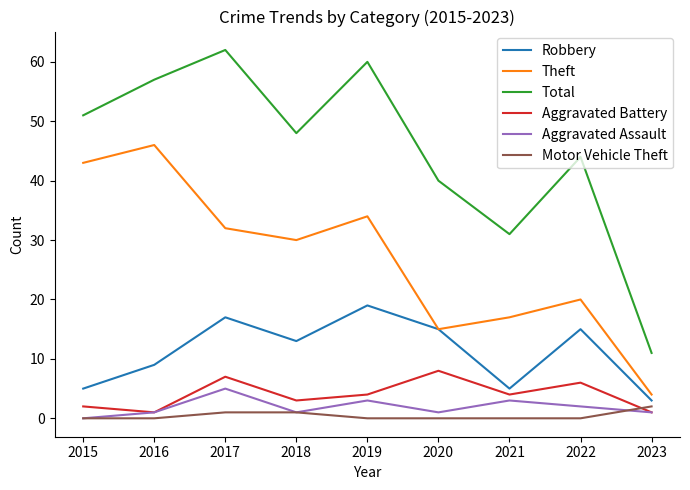

Reading left to right, list all the values displayed in this chart.

Robbery: 5	9	17	13	19	15	5	15	3
Theft: 43	46	32	30	34	15	17	20	4
Total: 51	57	62	48	60	40	31	44	11
Aggravated Battery: 2	1	7	3	4	8	4	6	1
Aggravated Assault: 0	1	5	1	3	1	3	2	1
Motor Vehicle Theft: 0	0	1	1	0	0	0	0	2